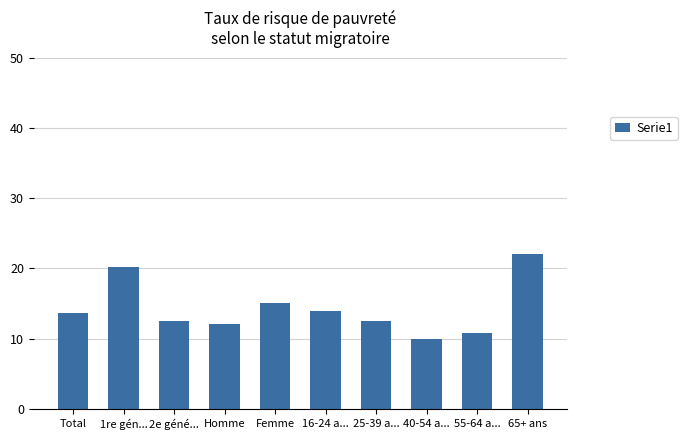

How many data points does each series have?

10